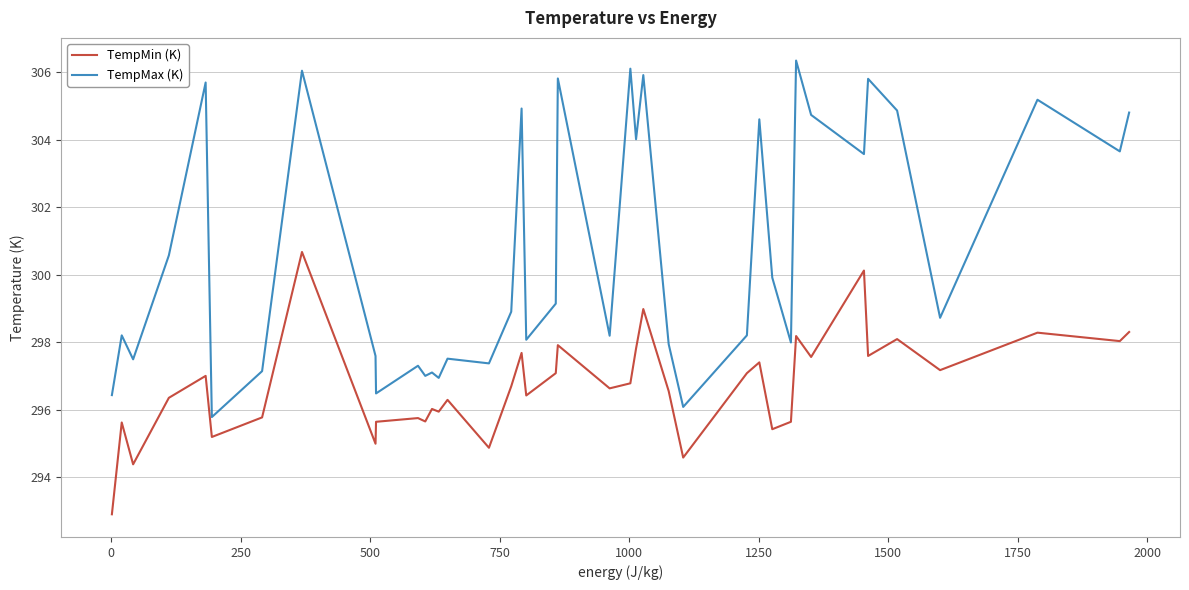

What is the minimum value shown in the chart?

292.9